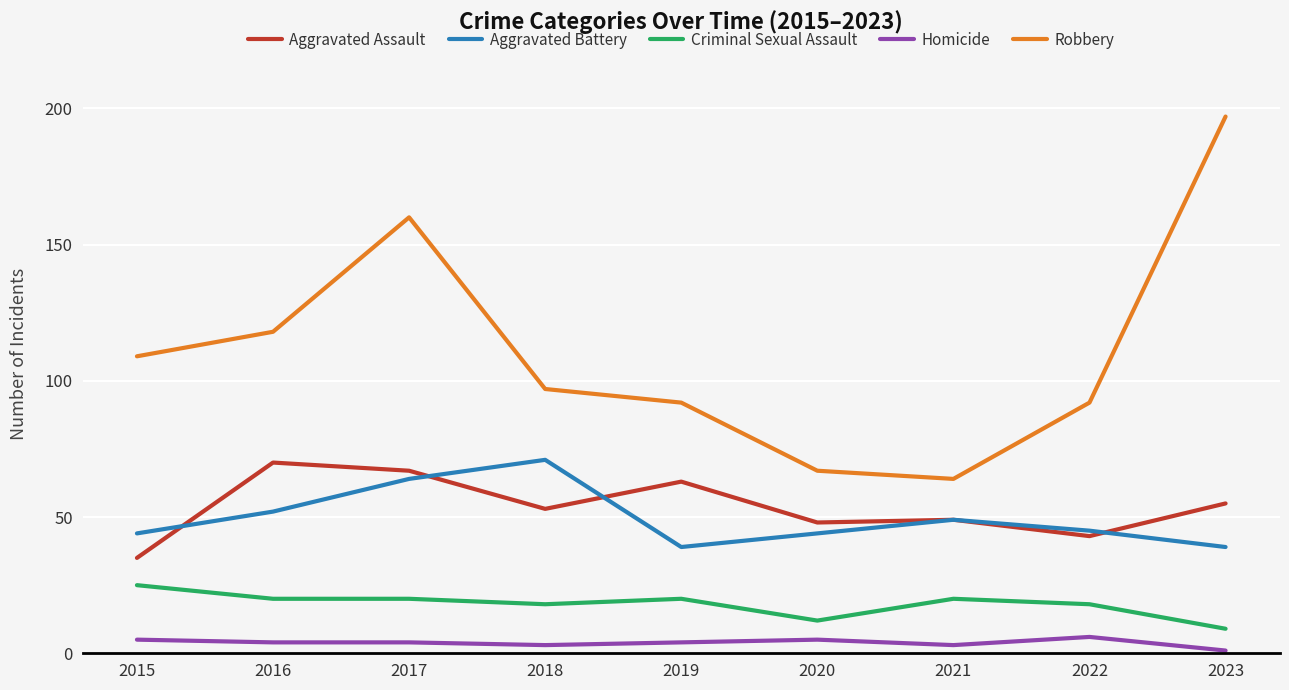

What is the sum of all Homicide values?

35